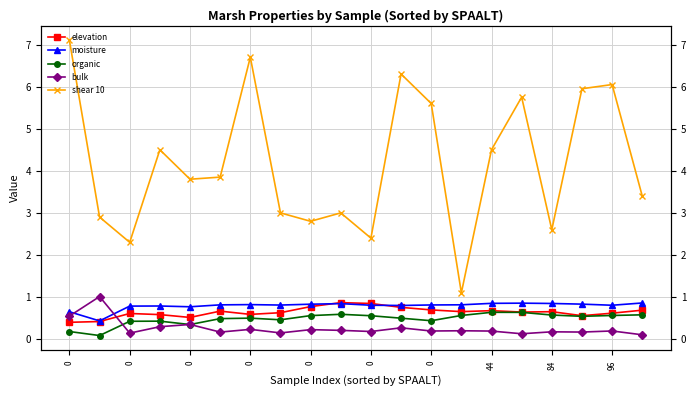

The bulk series shows 0.2 at 0. True or false?

True